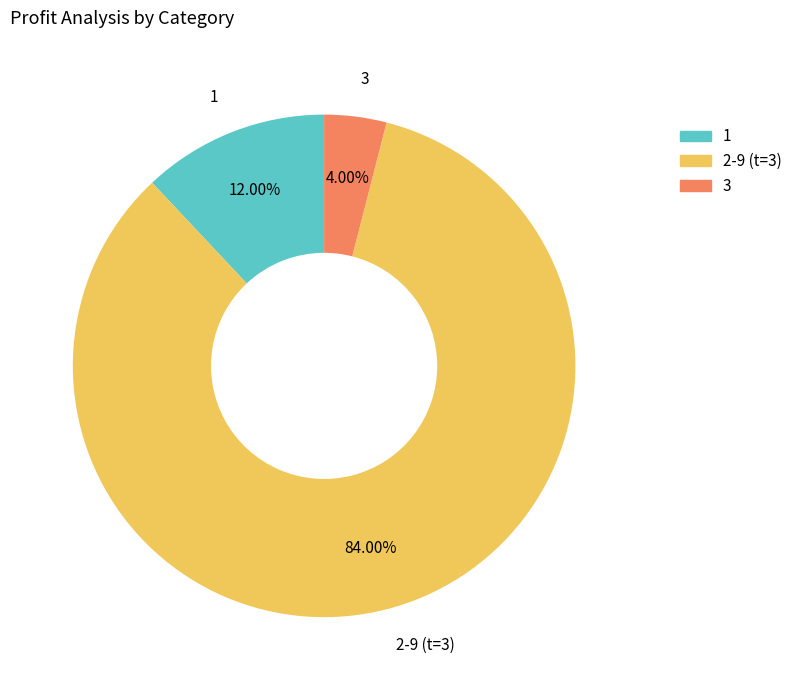

How many slices are in this pie chart?

3